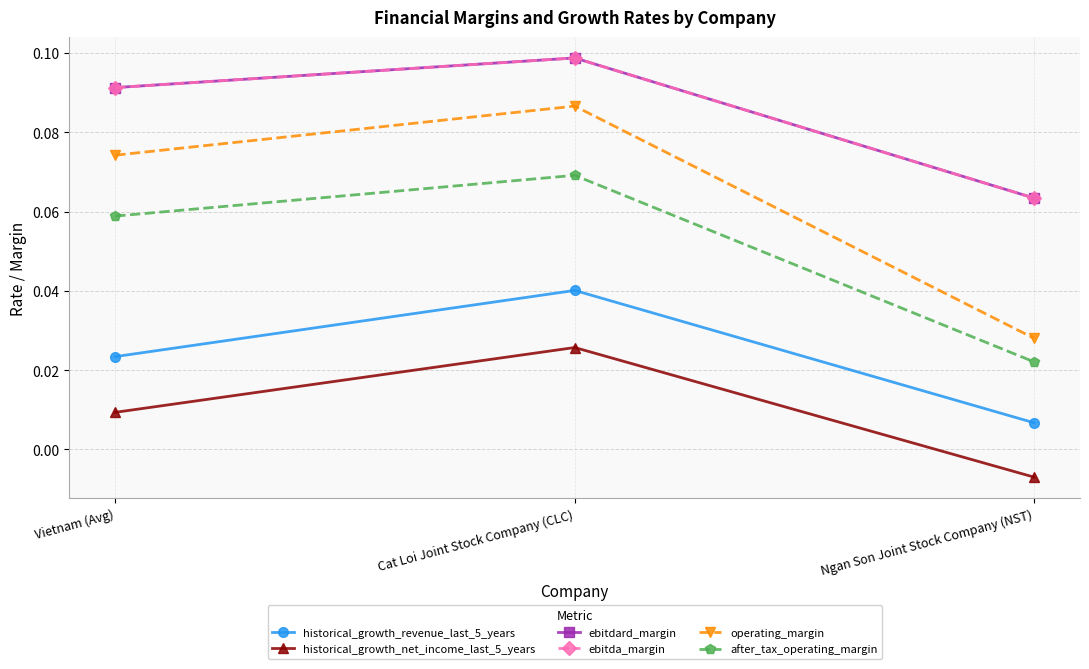

At how many categories does at least one series exceed 0?

3